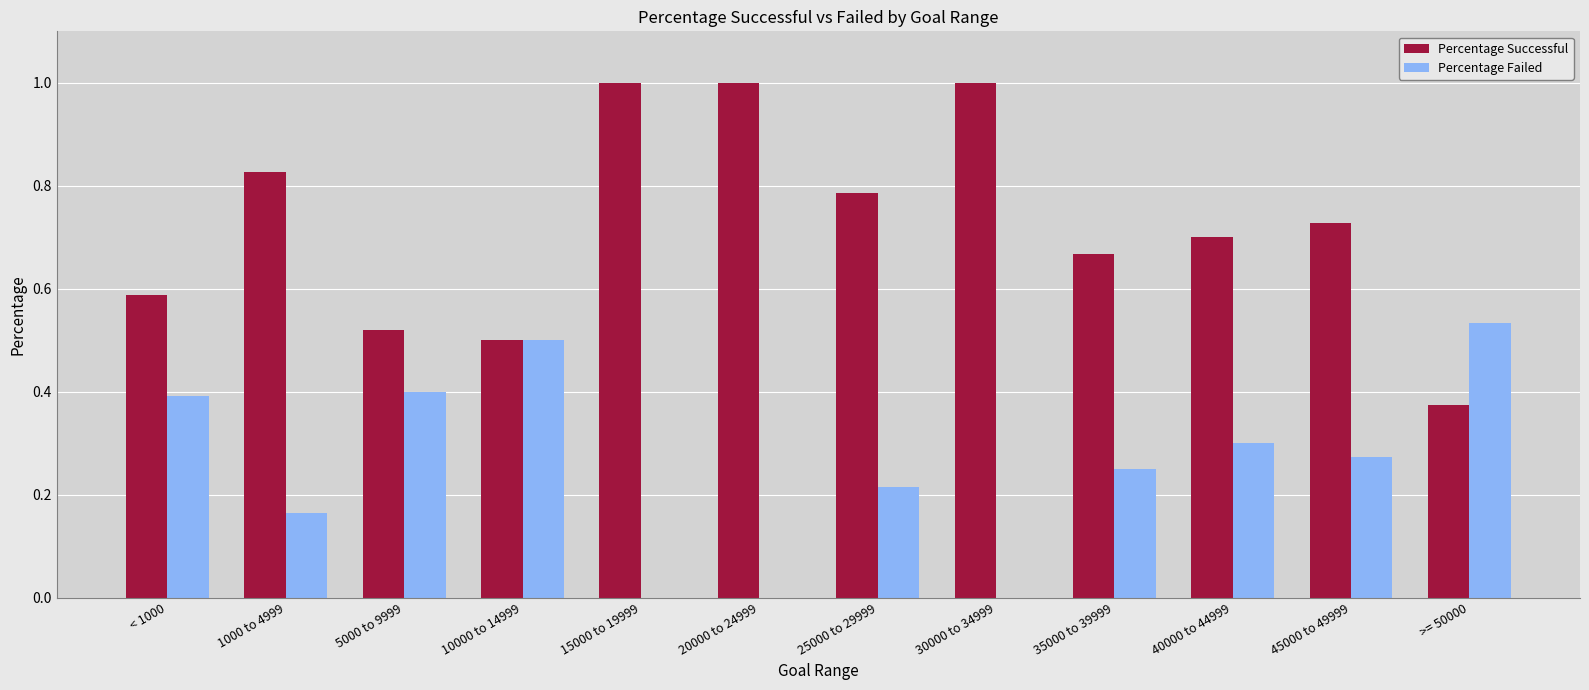

What are all the series names shown in the legend?

Percentage Successful, Percentage Failed